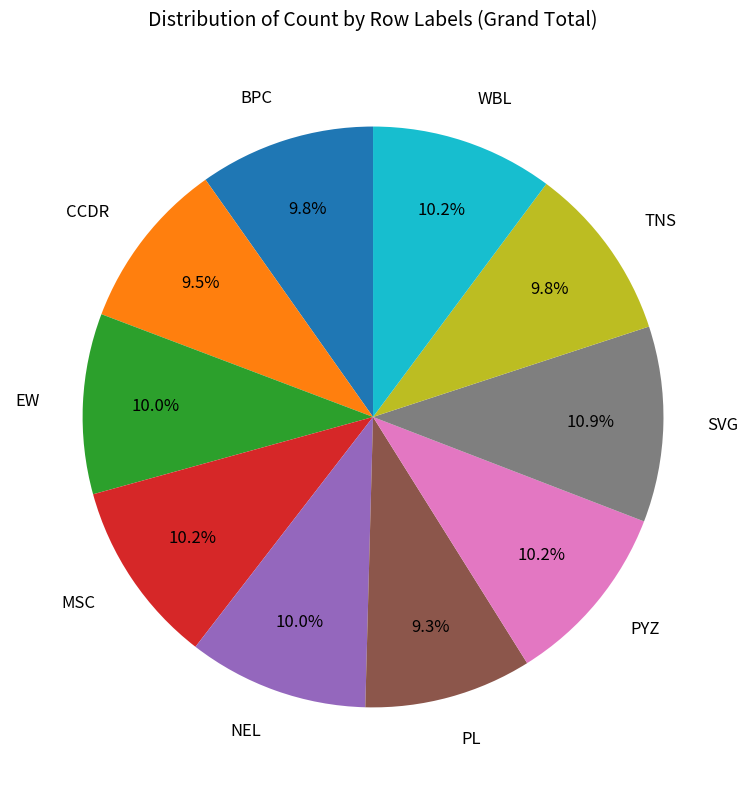

Does any single category account for the majority?

No